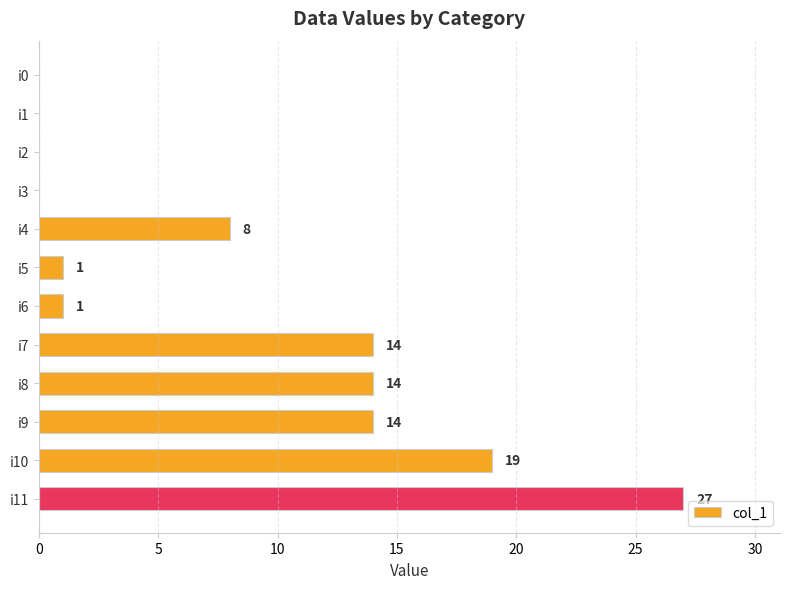

The chart shows a value of 0 at i3. True or false?

True